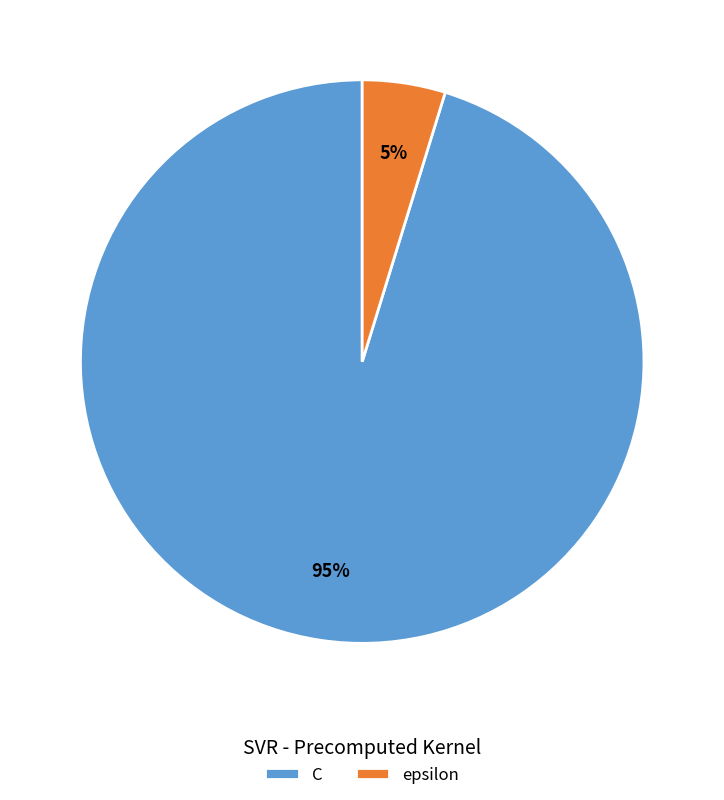

Which category has the smallest portion of the pie?

epsilon